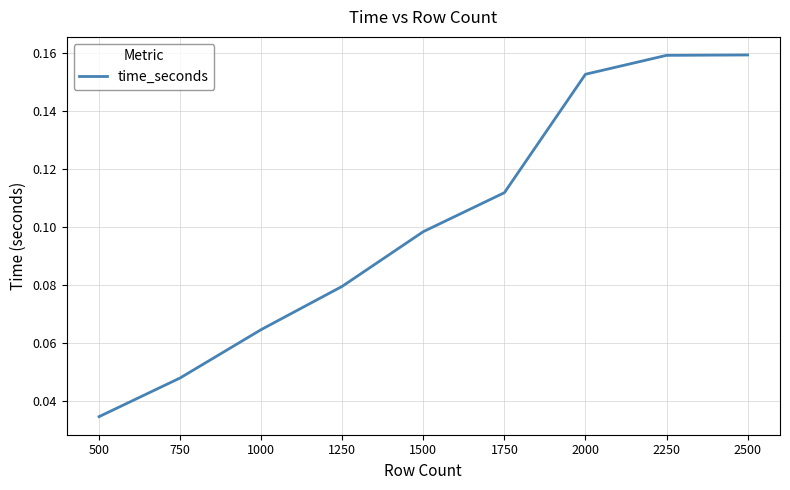

The chart shows a value of 0.3 at 2250. True or false?

False